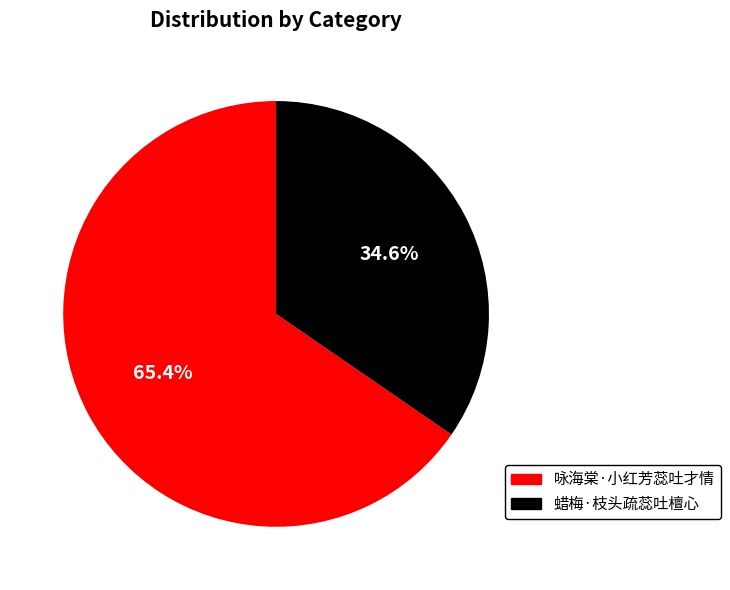

To the nearest percent, what is the combined percentage of 蜡梅·枝头疏蕊吐檀心 and 咏海棠·小红芳蕊吐才情?

100%